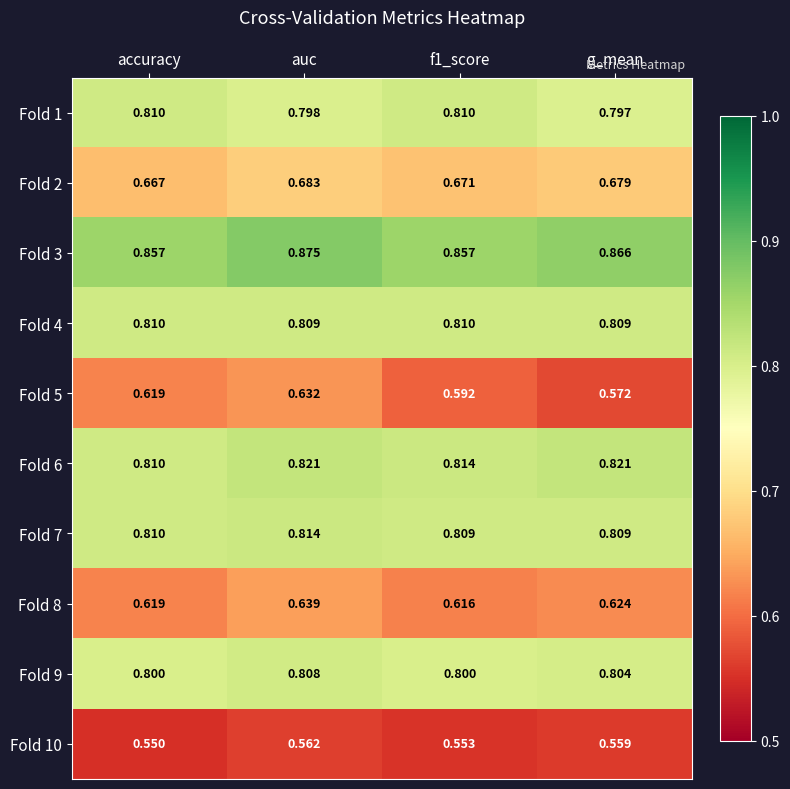

Which series has the largest total across all categories?

Fold 3